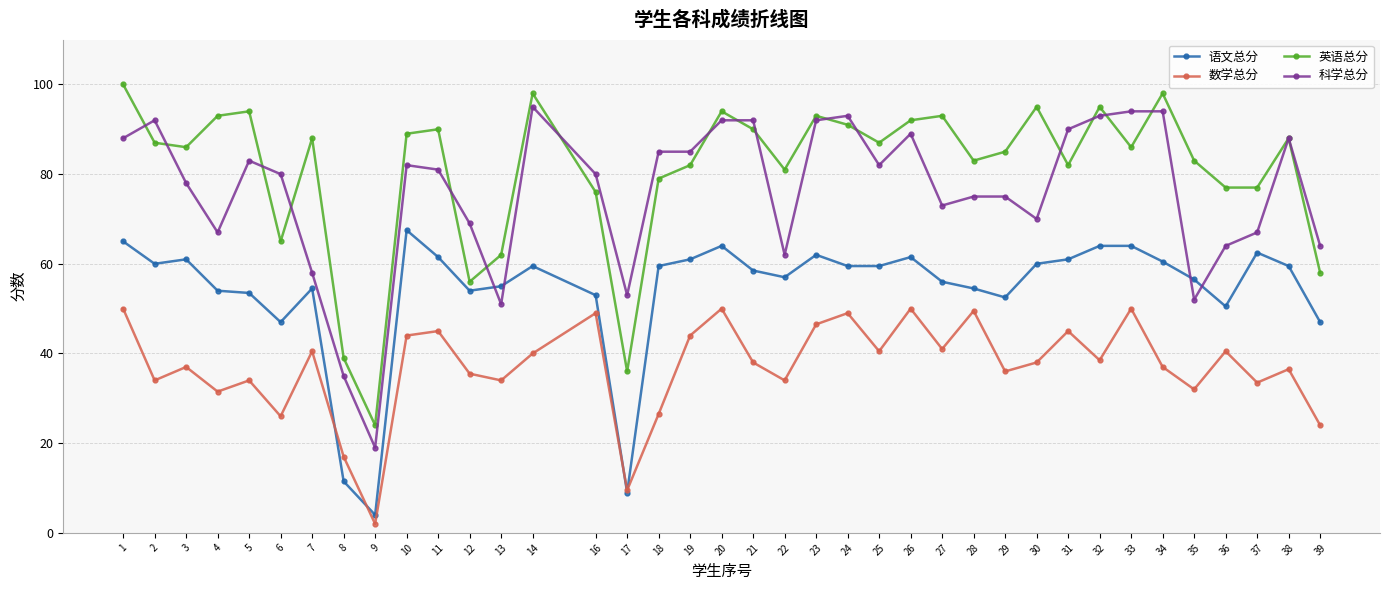

The 数学总分 series shows 37.0 at 3. True or false?

True